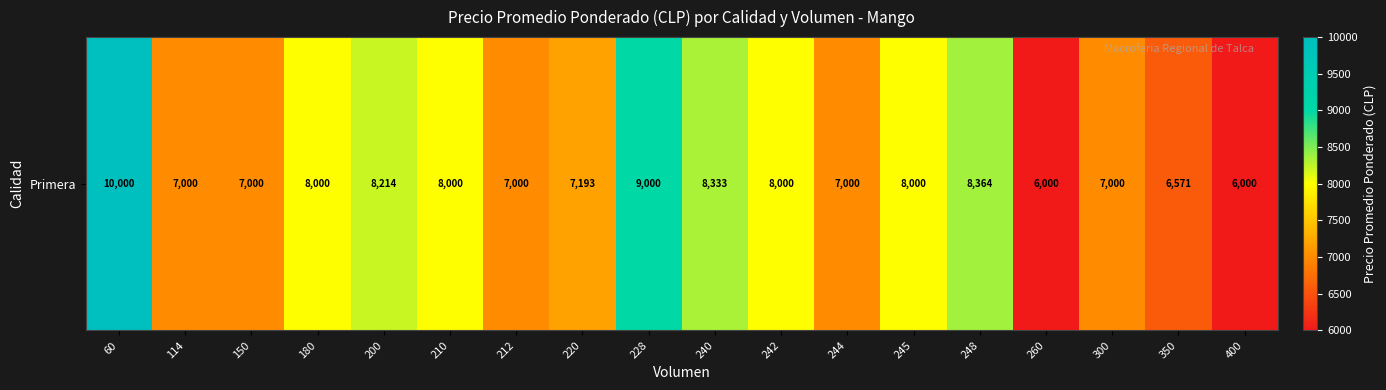

How many data points are above 8000?

5